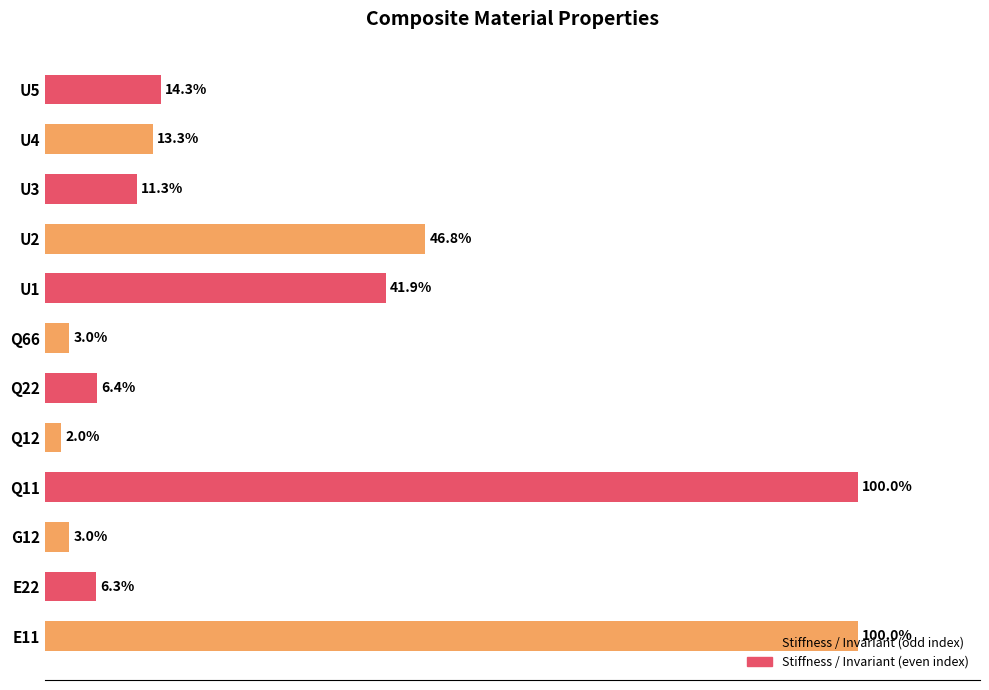

Which label corresponds to the smallest value in the chart?

Q12